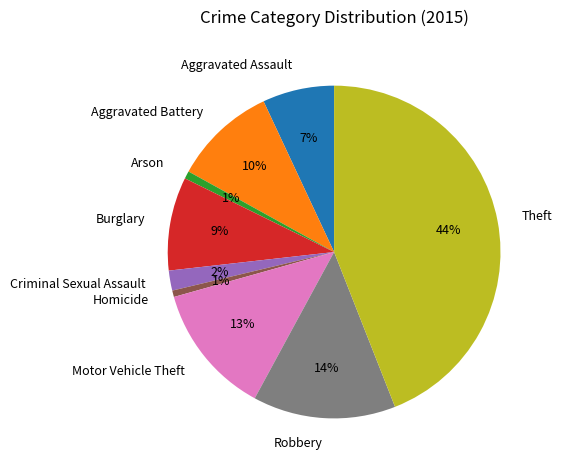

What percentage is the Aggravated Battery slice, to the nearest percent?

10%